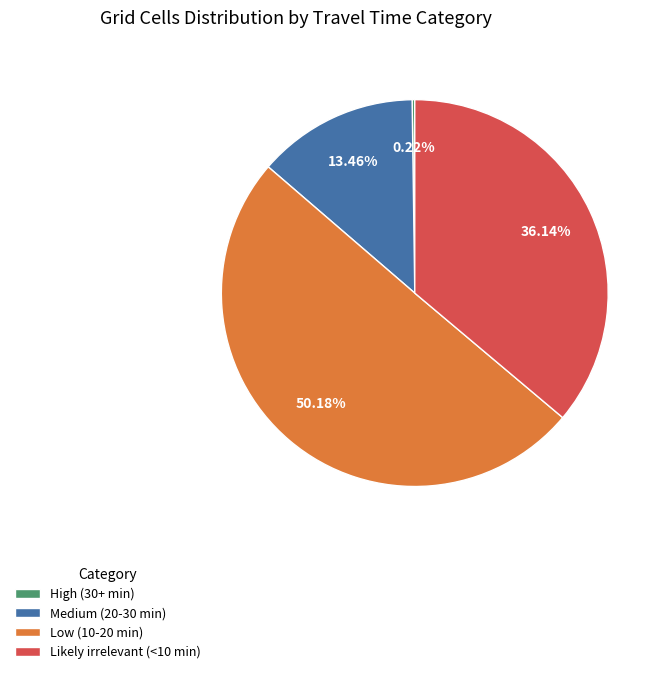

Do Medium (20-30 min) and Low (10-20 min) together represent more than half of the pie?

Yes